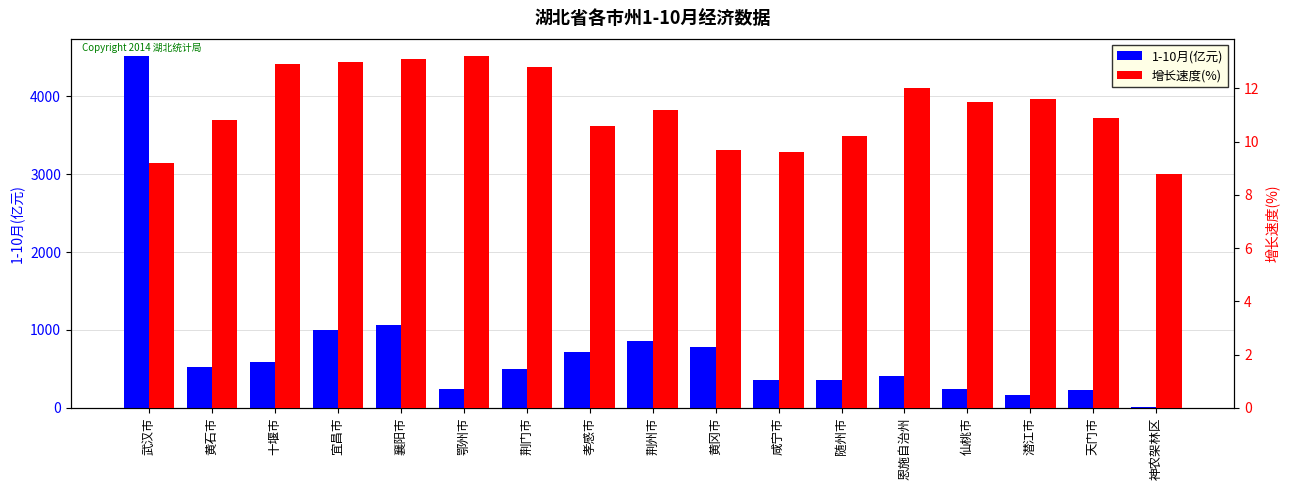

Which series has the widest spread of values?

1-10月(亿元)